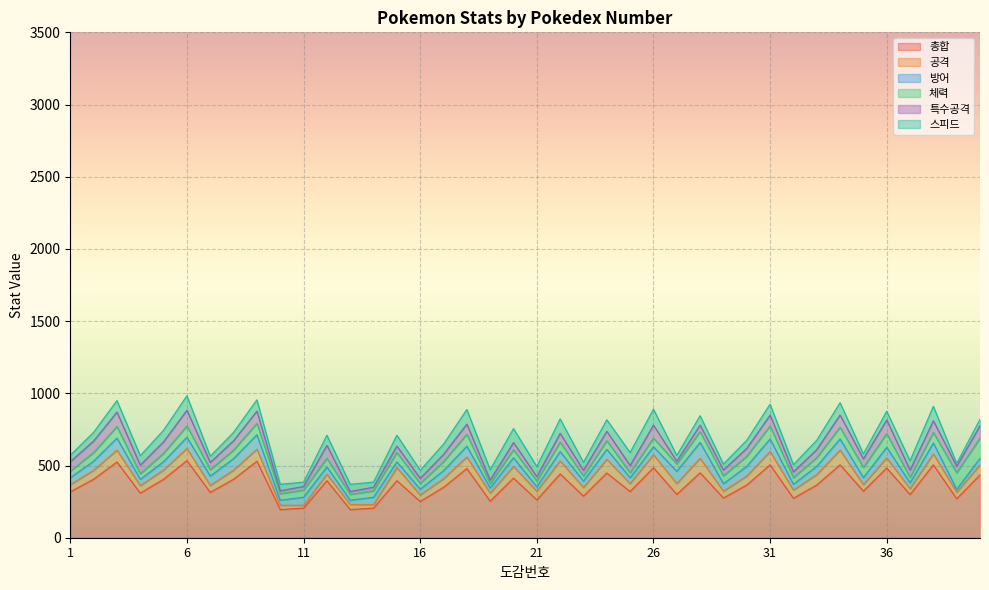

What is the total value across all series at 18?

888